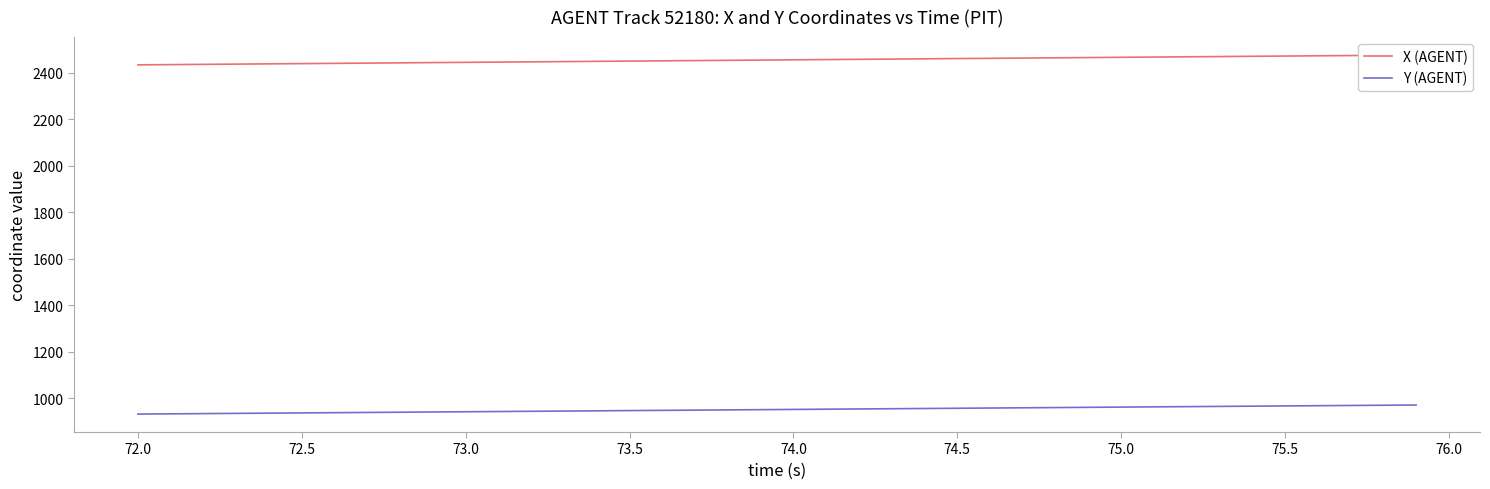

What is the difference between the maximum and minimum values in the X (AGENT) series?

42.2